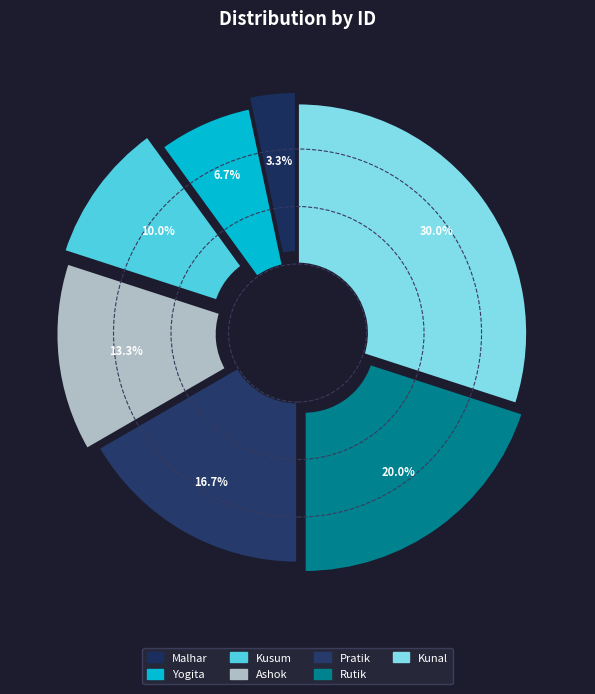

To the nearest percent, what is the difference between the largest and smallest slice percentages?

27%